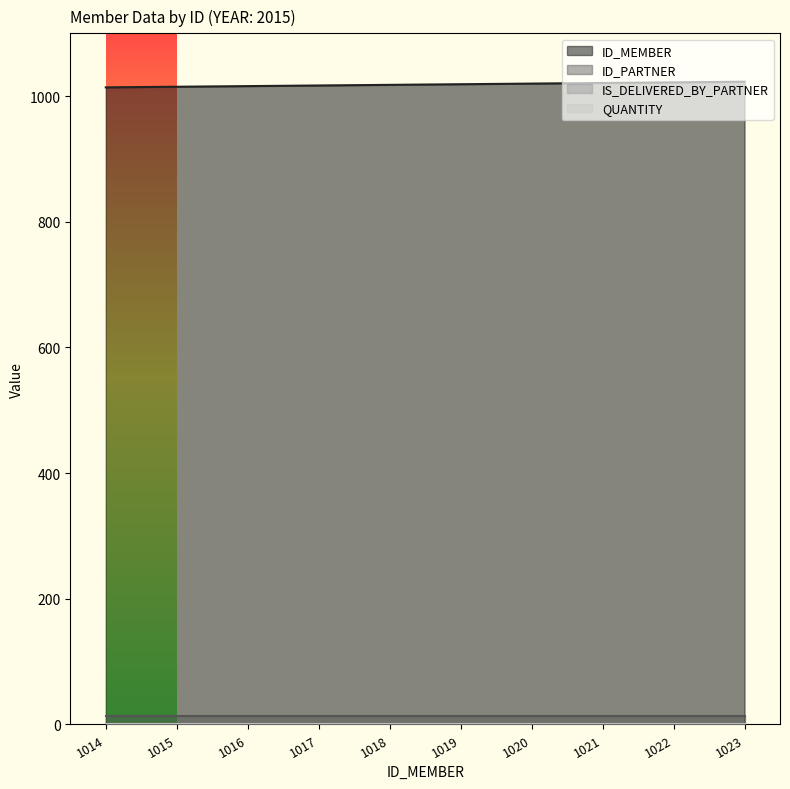

Which label corresponds to the largest value in the chart?

1023